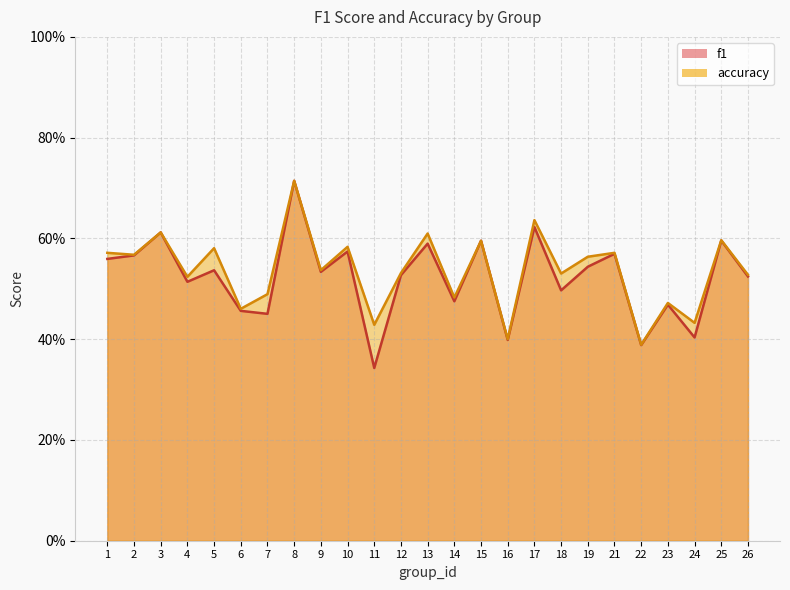

At which label is accuracy closest to 0?

22